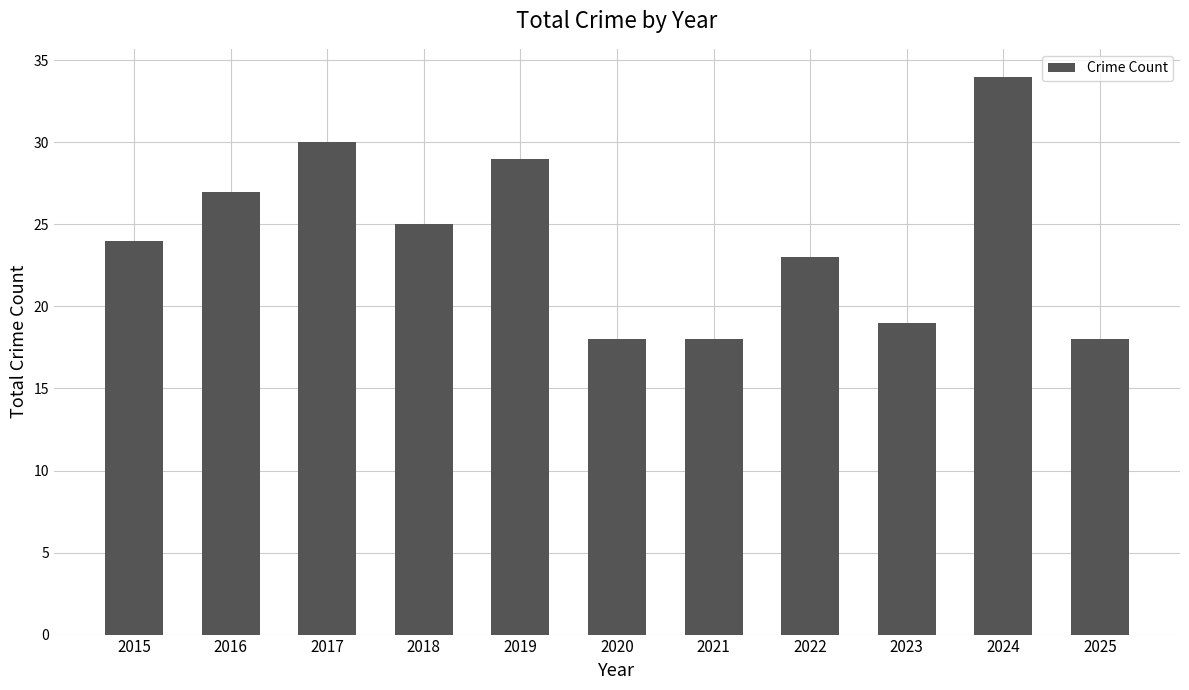

The value at 2016 is 27. True or false?

True